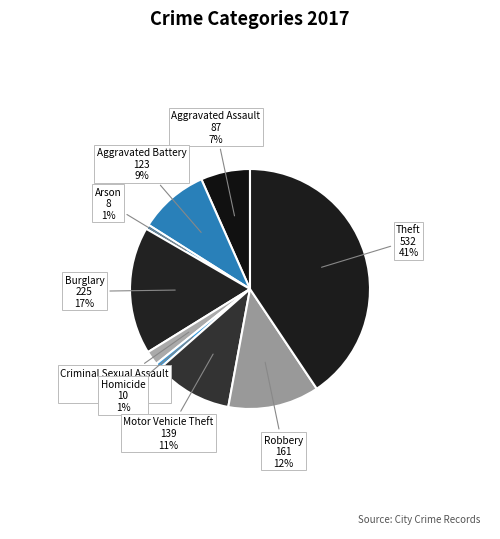

To the nearest percent, what portion does Homicide represent?

1%